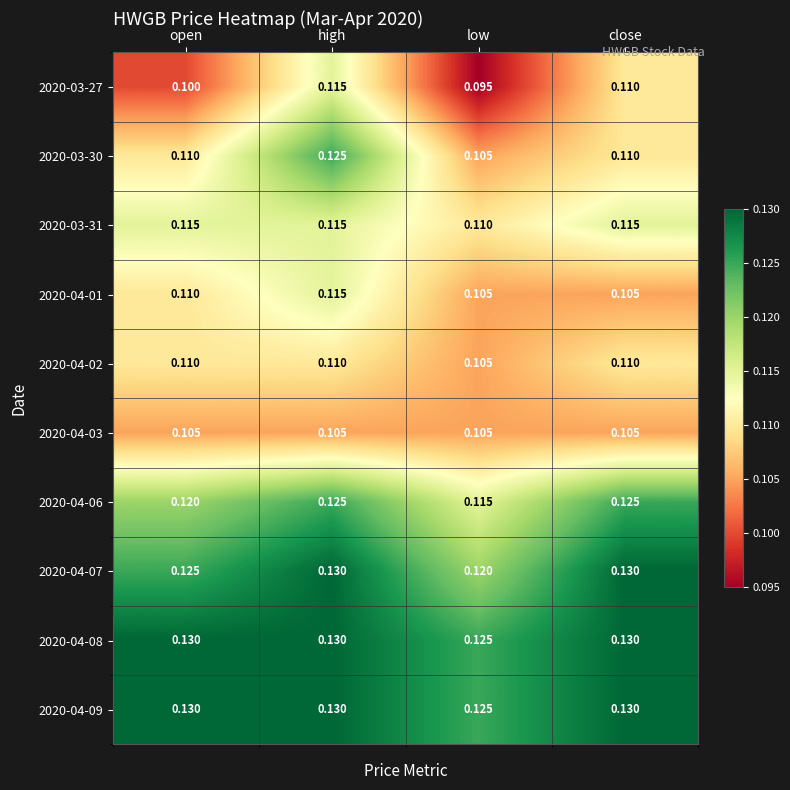

Where is 2020-03-30 nearest to the value 0?

low